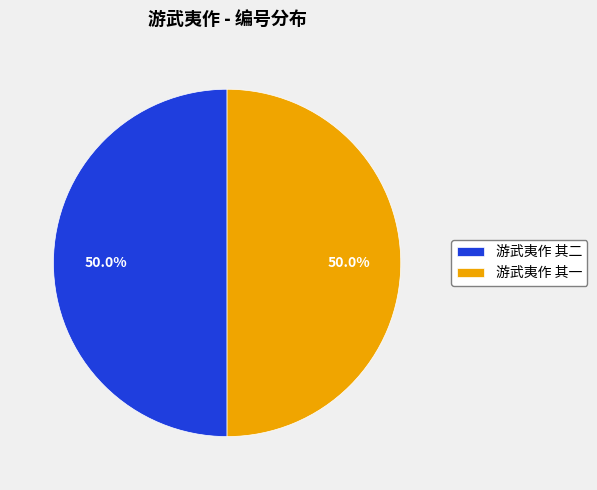

Combined, do 游武夷作 其二 and 游武夷作 其一 account for over 50%?

Yes